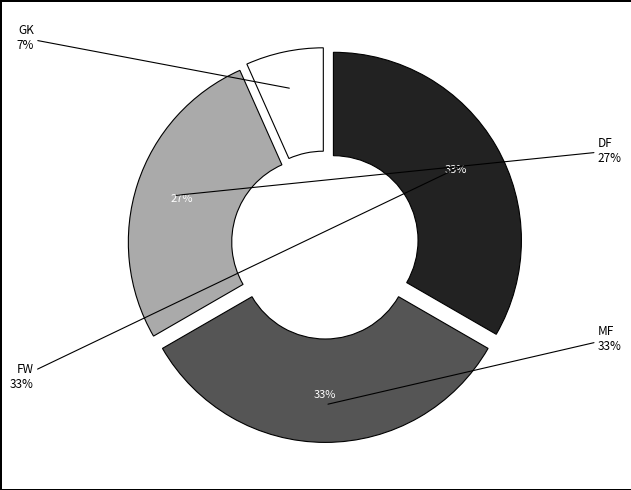

Between GK and MF, which is larger?

MF